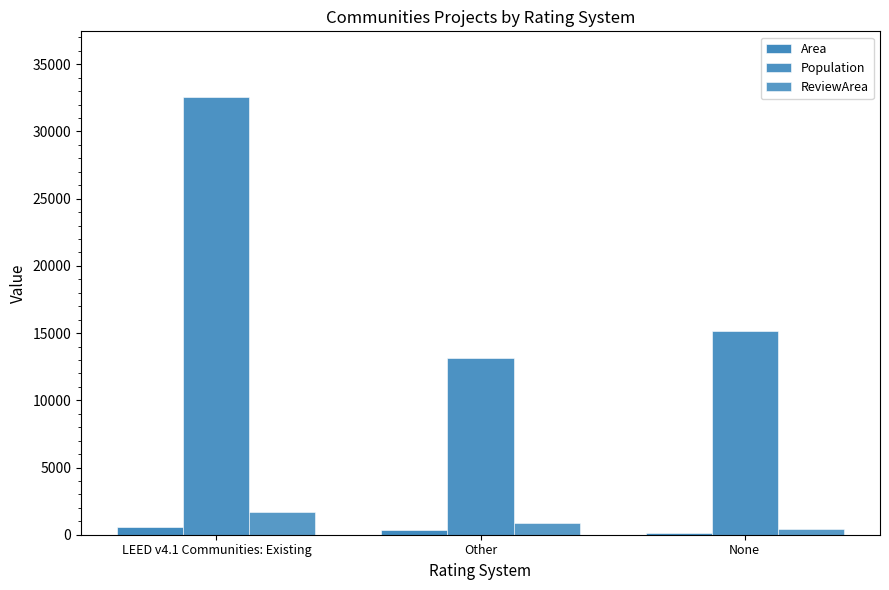

Reading left to right, transcribe all the data shown in this chart.

Area: 560.0	325.0	162.0
Population: 32567.0	13171.0	15190.0
ReviewArea: 1696.4	841.7	419.6